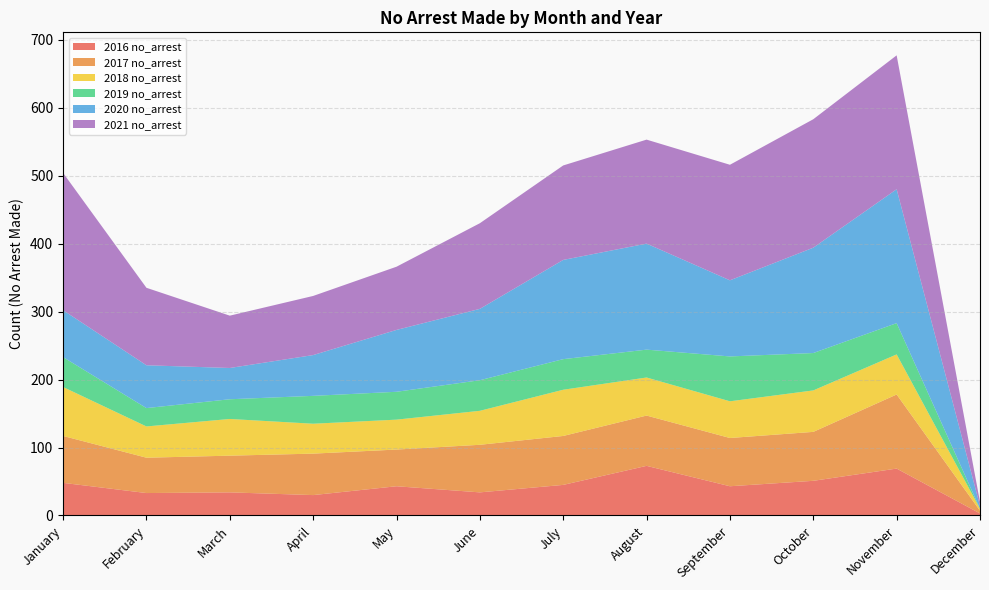

Reading left to right, transcribe all the data shown in this chart.

2016 no_arrest: January=48	February=33	March=34	April=30	May=43	June=34	July=45	August=73	September=43	October=51	November=69	December=3
2017 no_arrest: January=69	February=52	March=54	April=61	May=54	June=70	July=72	August=74	September=71	October=72	November=109	December=4
2018 no_arrest: January=72	February=46	March=54	April=44	May=44	June=50	July=68	August=56	September=54	October=61	November=59	December=3
2019 no_arrest: January=44	February=27	March=29	April=41	May=41	June=45	July=45	August=41	September=66	October=55	November=46	December=0
2020 no_arrest: January=69	February=63	March=46	April=60	May=91	June=105	July=146	August=156	September=112	October=155	November=197	December=4
2021 no_arrest: January=202	February=114	March=77	April=87	May=93	June=126	July=139	August=153	September=170	October=189	November=197	December=6